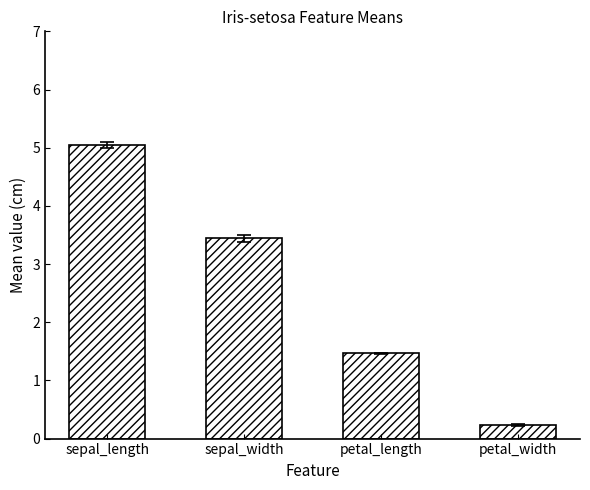

What are all the series names shown in the legend?

sepal_length, sepal_width, petal_length, petal_width